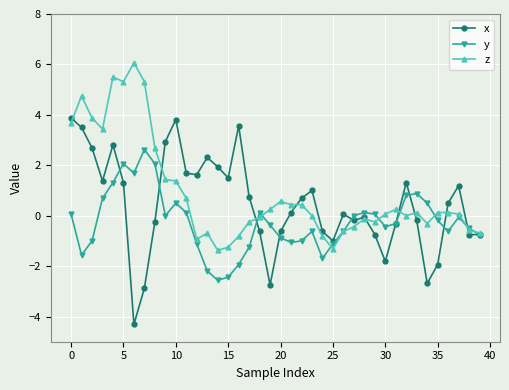

What are all the series names shown in the legend?

x, y, z